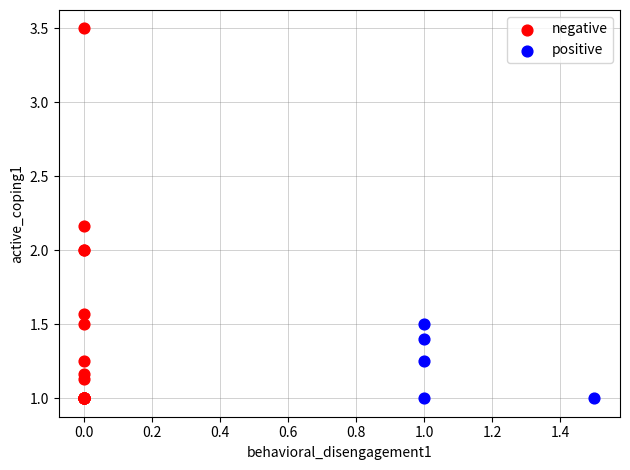

What are all the series names shown in the legend?

negative, positive